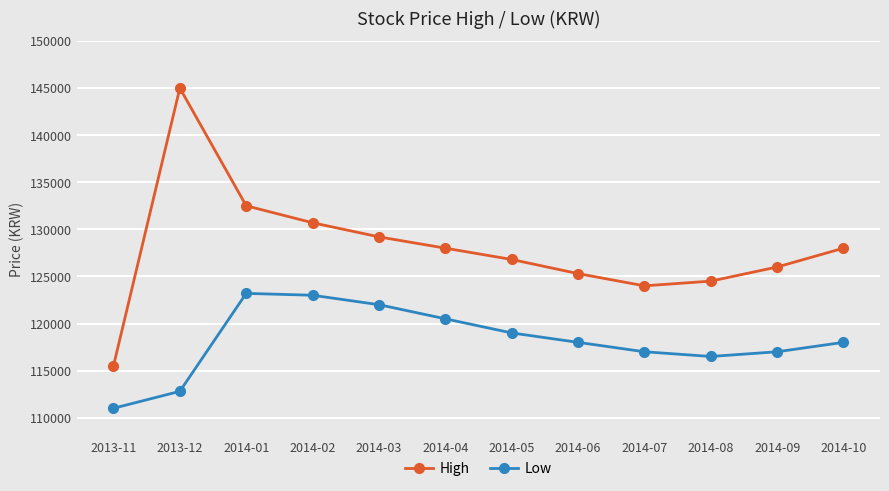

What position from the left is 2014-06?

8